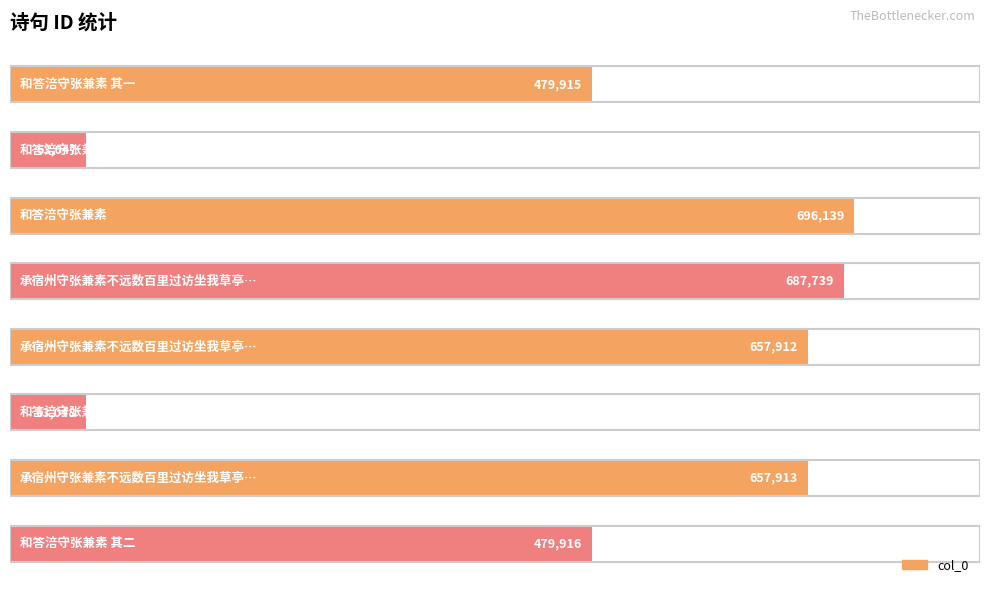

Reading top to bottom, list all the values displayed in this chart.

479915	63047	696139	687739	657912	63048	657913	479916